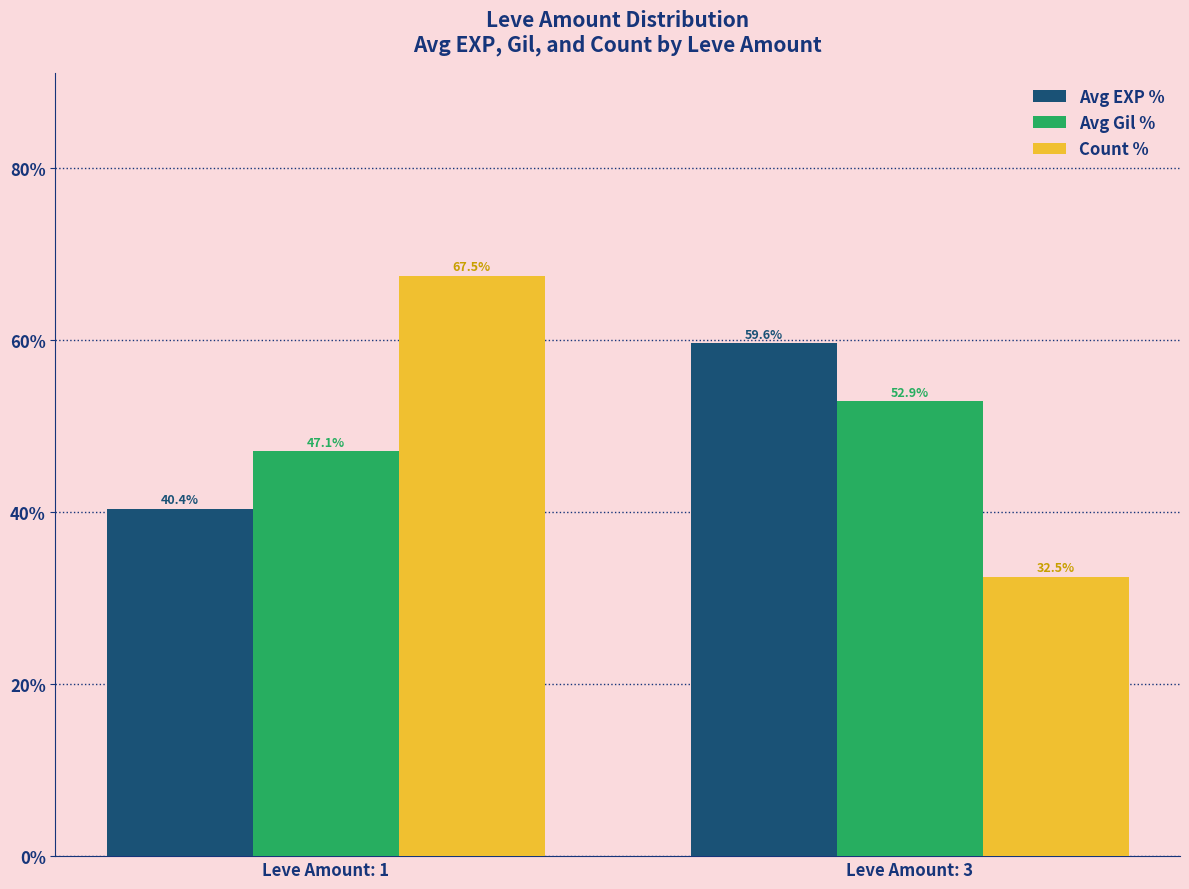

At Leve Amount: 1, list the series in order from smallest to largest.

Avg EXP %, Avg Gil %, Count %